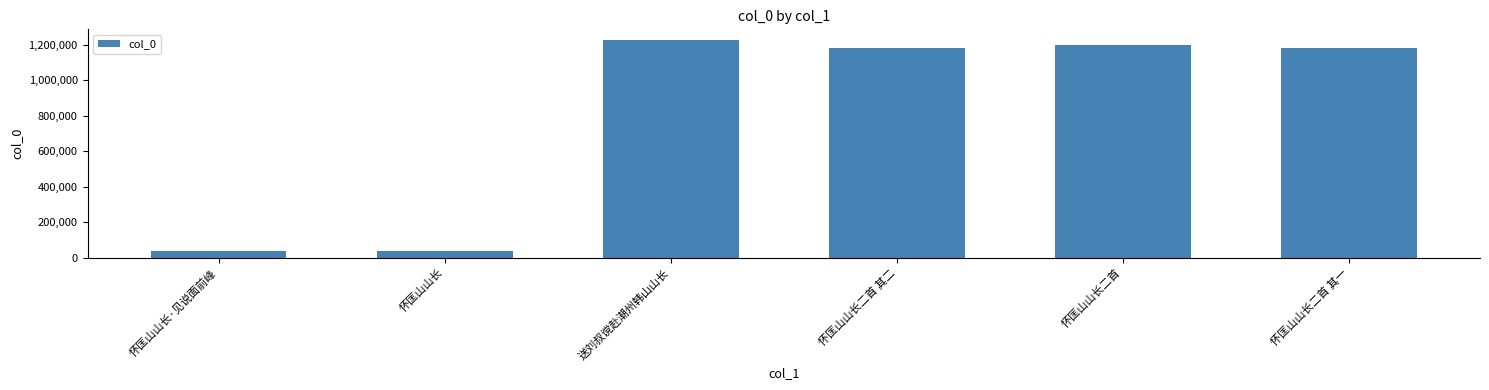

What is the difference between the values at 怀匡山山长二首 其二 and 怀匡山山长二首 其一?

1